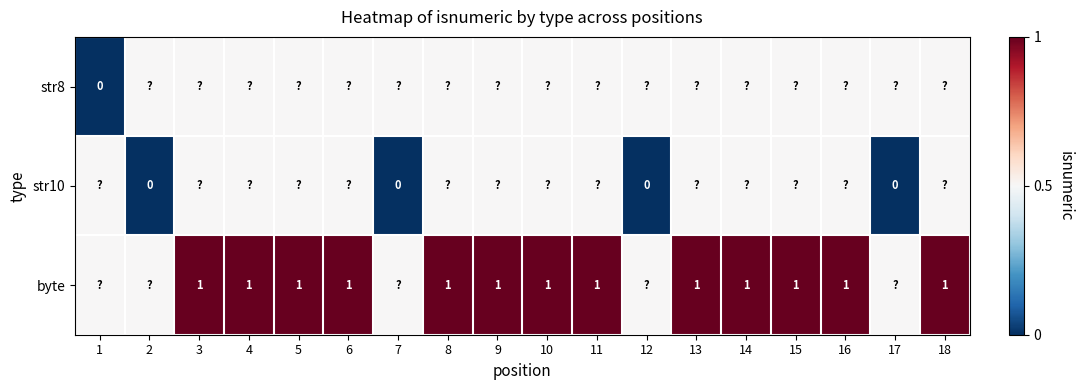

True or false: byte has a value of 1.0 at 15.

True